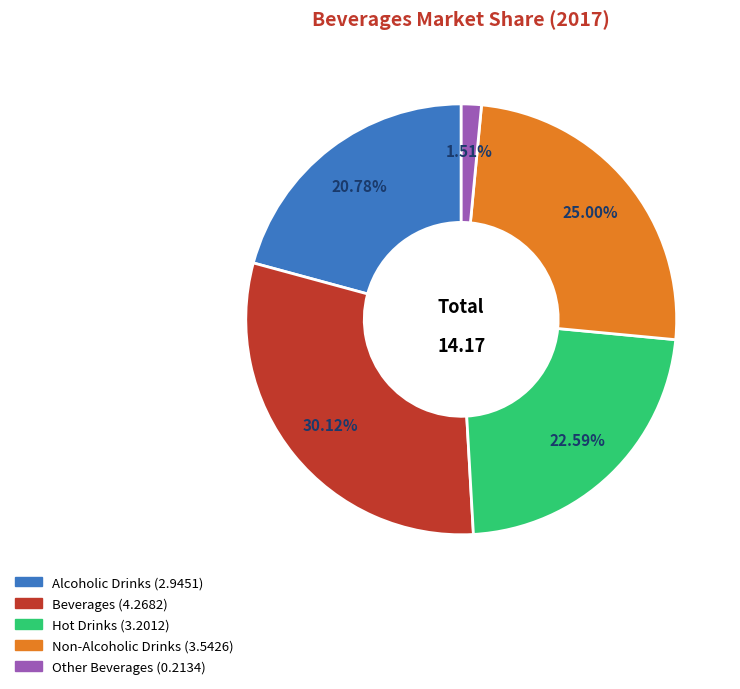

Rank the categories by value from highest to lowest.

Beverages, Non-Alcoholic Drinks, Hot Drinks, Alcoholic Drinks, Other Beverages